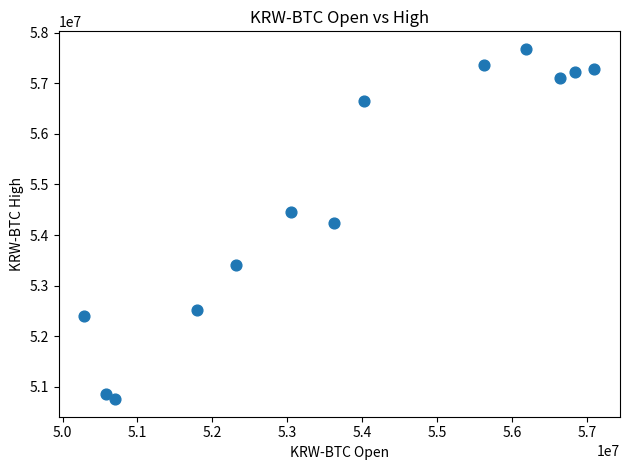

What is the range of X values (max minus min)?

6814000